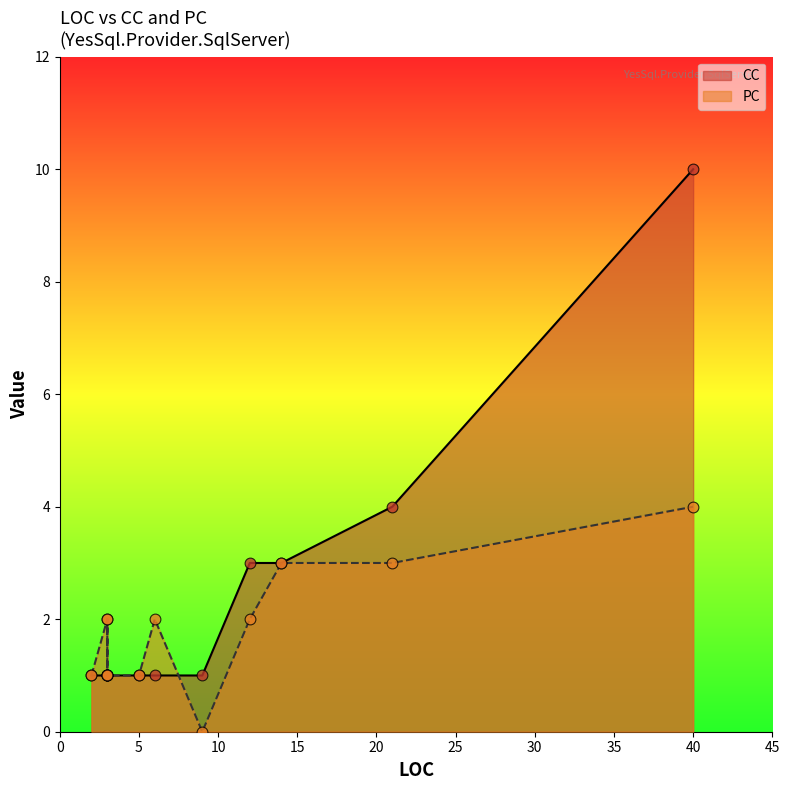

Is the value of PC at 9 greater than the value of CC at 21?

No